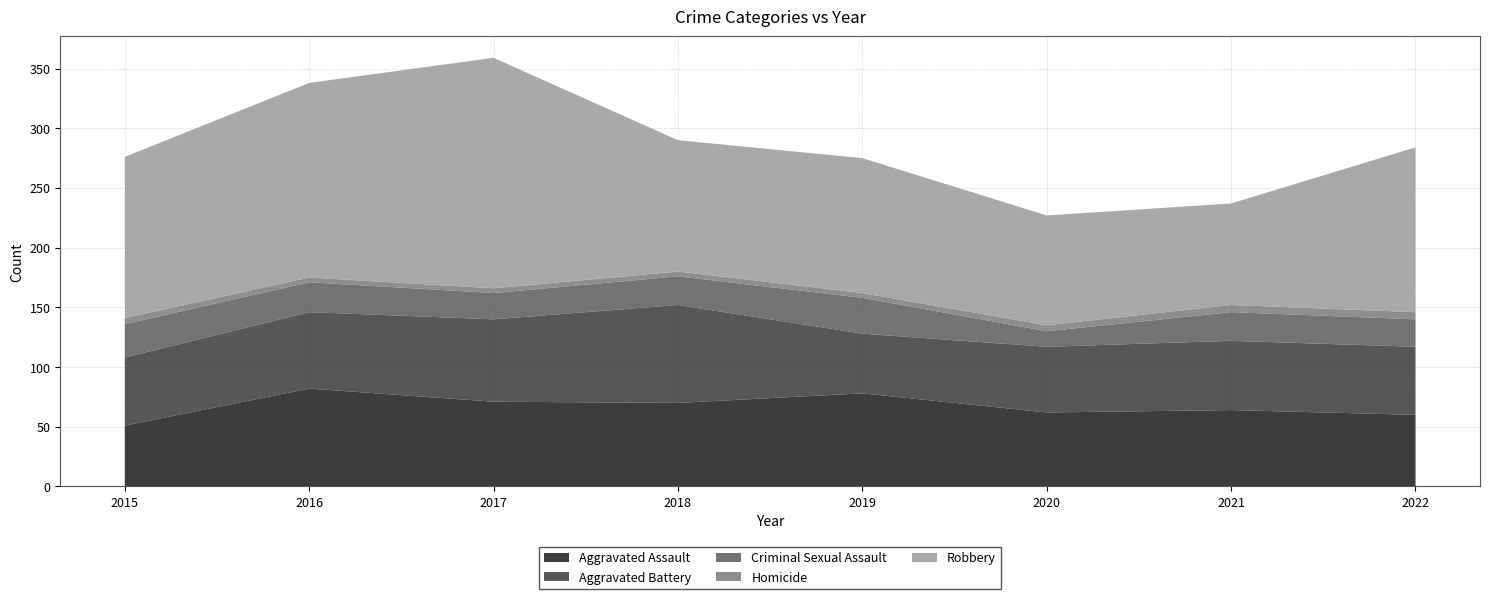

Reading left to right, extract all data points from this chart.

Aggravated Assault: 2015=51	2016=82	2017=71	2018=70	2019=78	2020=62	2021=64	2022=60
Aggravated Battery: 2015=57	2016=64	2017=69	2018=82	2019=50	2020=55	2021=58	2022=57
Criminal Sexual Assault: 2015=28	2016=25	2017=22	2018=24	2019=30	2020=13	2021=24	2022=23
Homicide: 2015=5	2016=4	2017=4	2018=4	2019=4	2020=5	2021=6	2022=6
Robbery: 2015=135	2016=163	2017=193	2018=110	2019=113	2020=92	2021=85	2022=138